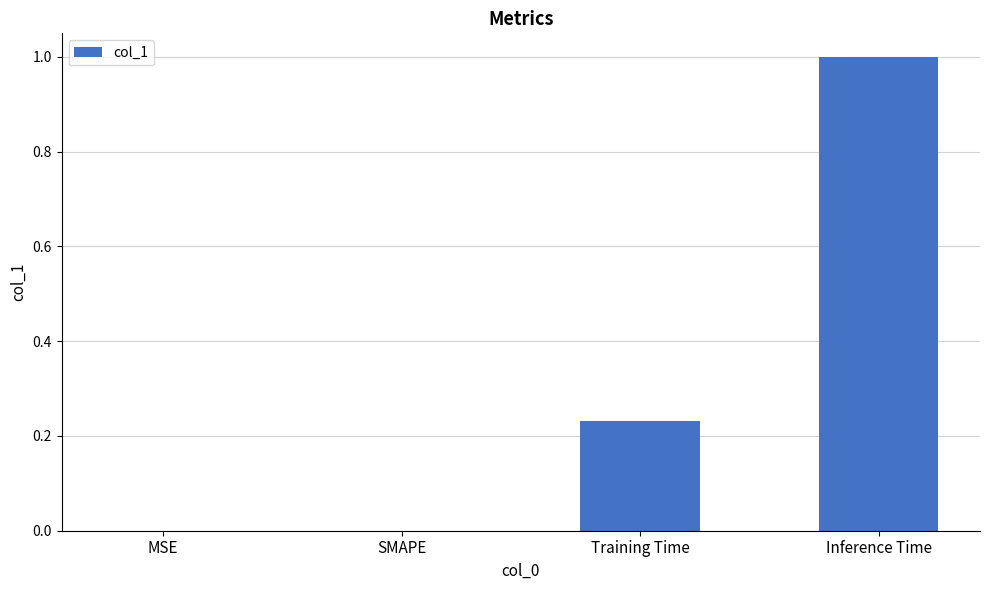

What is the greatest value displayed?

1.0